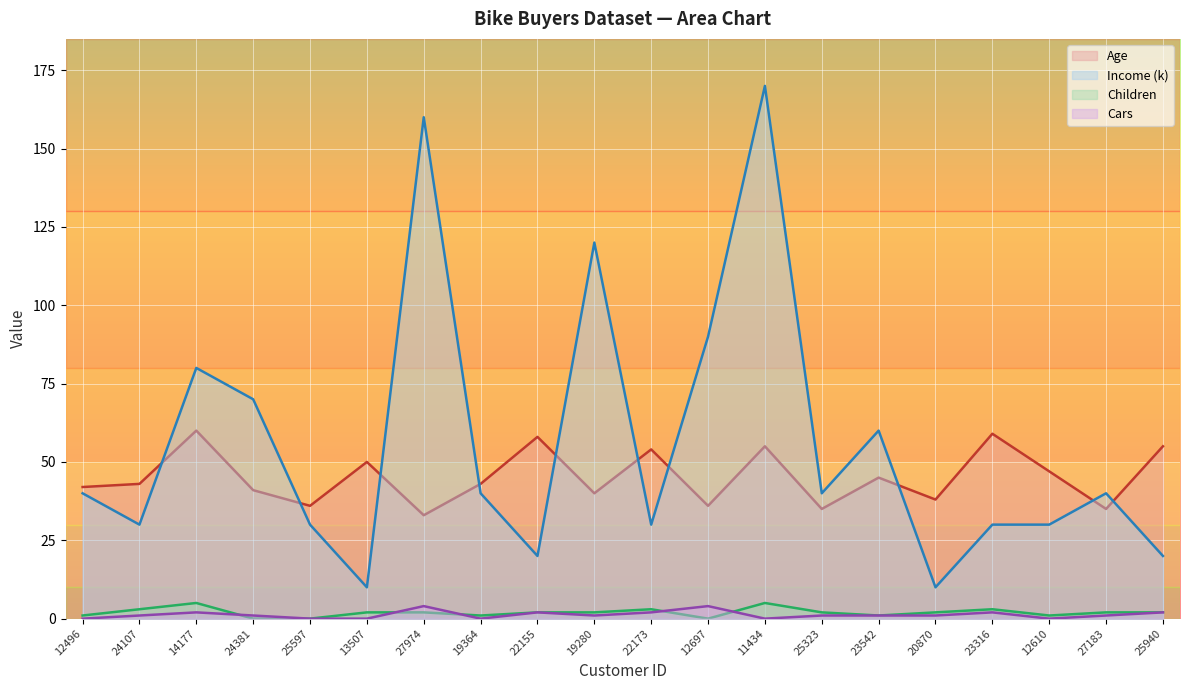

What is the difference between the highest and lowest values at 12610?

47